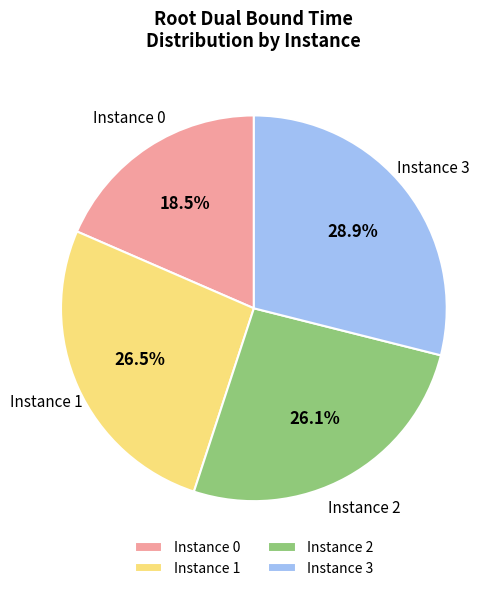

Does any single category account for the majority?

No